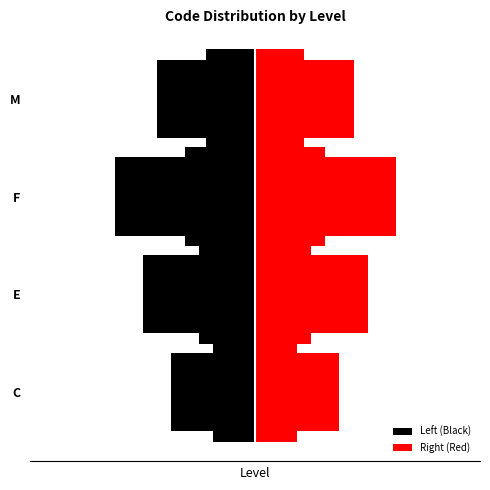

Between F and M, which series saw the biggest shift?

Left (Black)